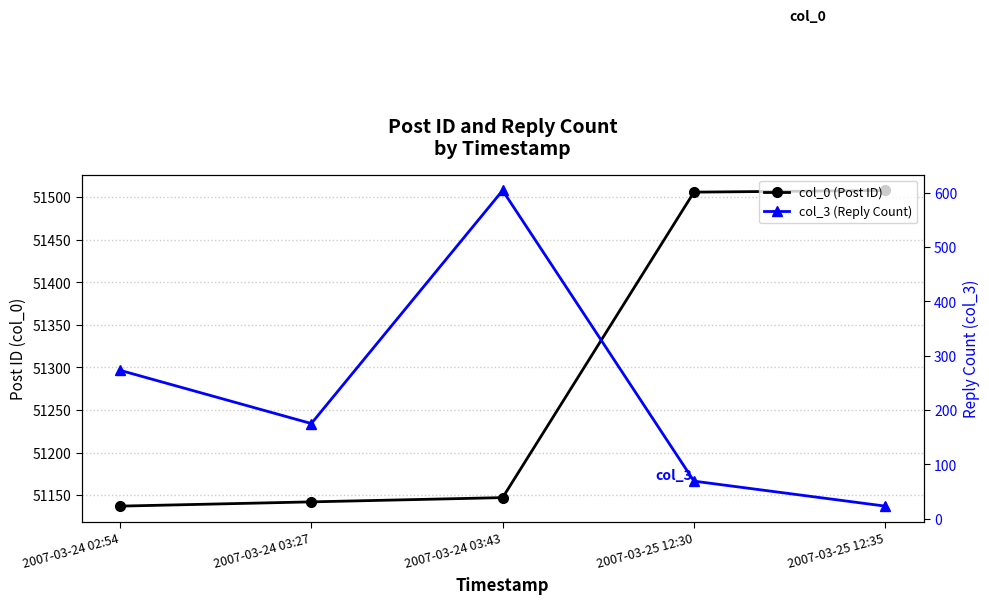

What is the greatest value displayed?

51508